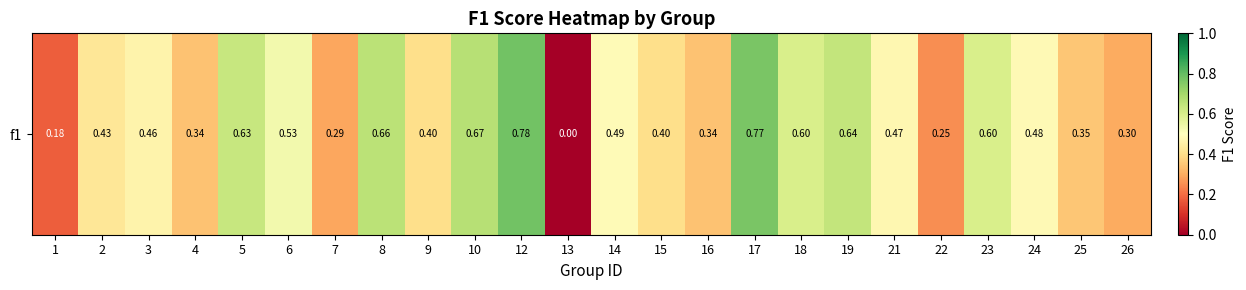

What is the average value?

0.5